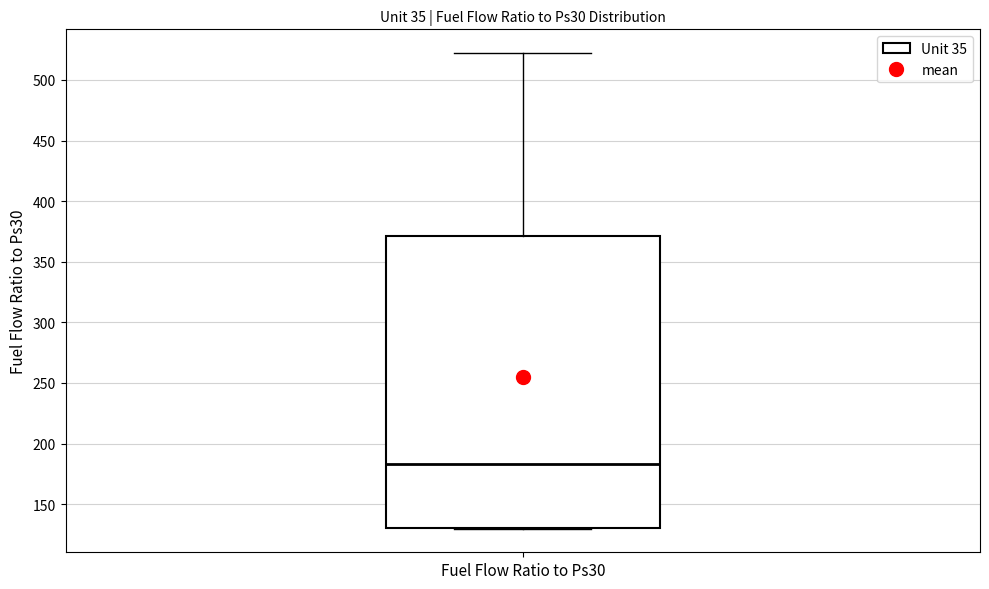

Read this box plot against the y-axis: the position of the median line, the range covered by the box, and the ends of both whiskers. The values are not printed on the chart, so give them approximately, as read against the axis.

median 185, box 130 to 370, whiskers 130 to 520